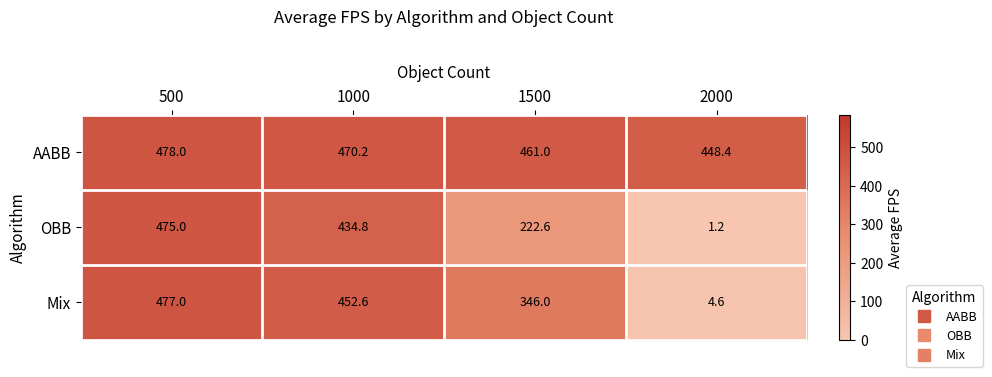

Reading left to right, what are all the values shown in this chart?

AABB: 478.0	470.2	461.0	448.4
OBB: 475.0	434.8	222.6	1.2
Mix: 477.0	452.6	346.0	4.6